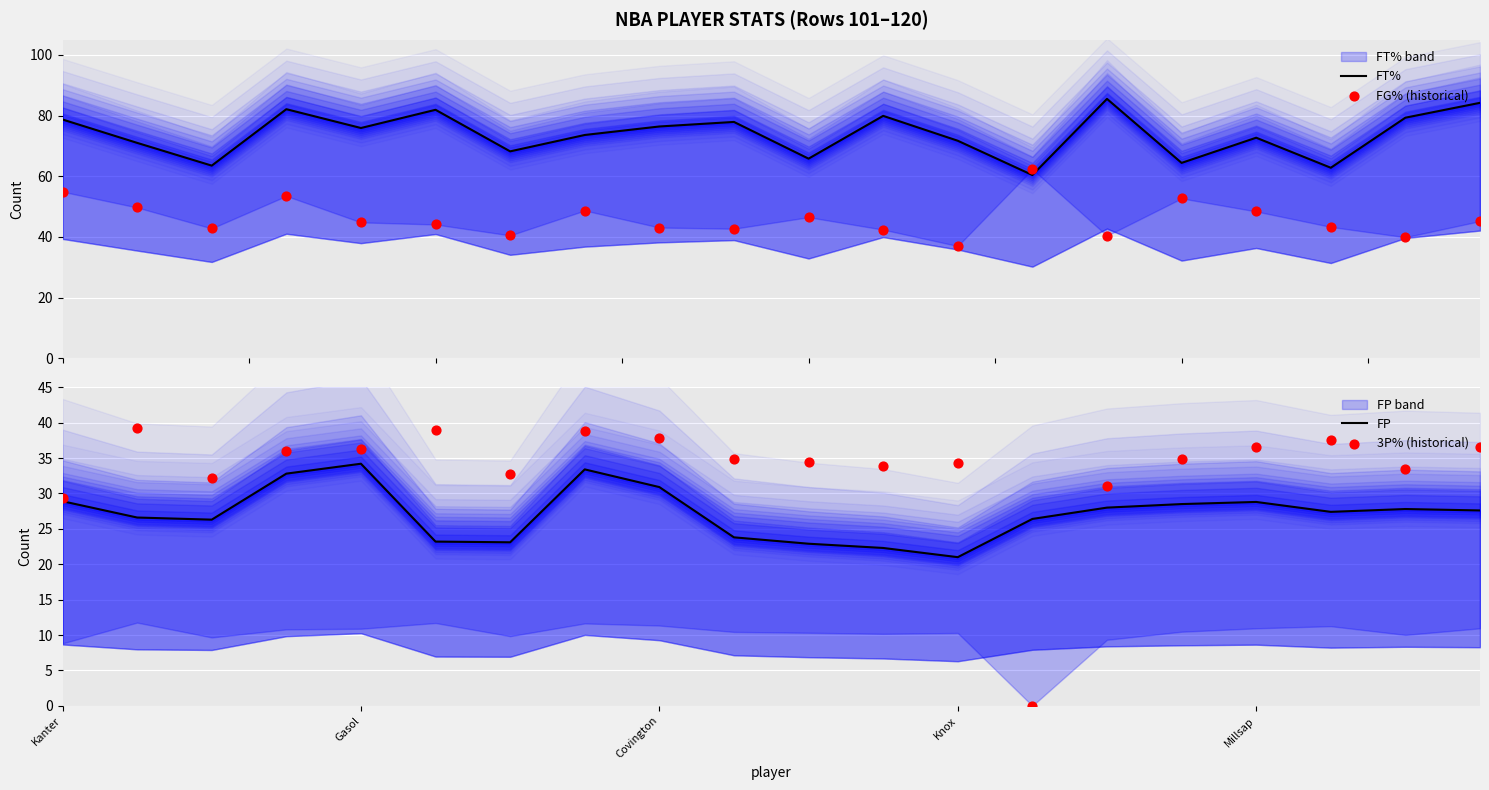

At how many categories does at least one series exceed 73?

11